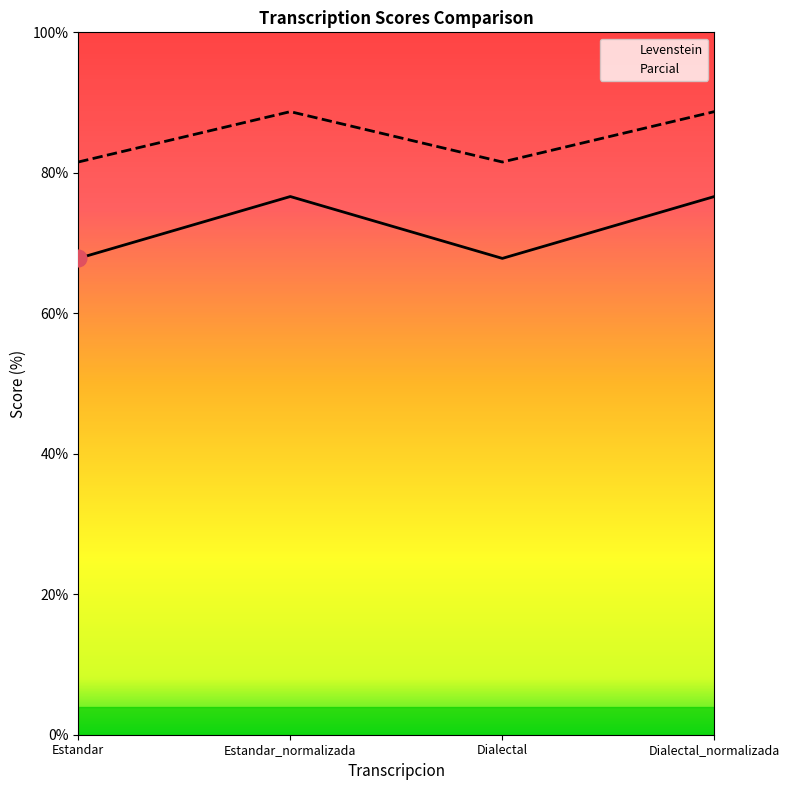

Count the number of data series in this chart.

2